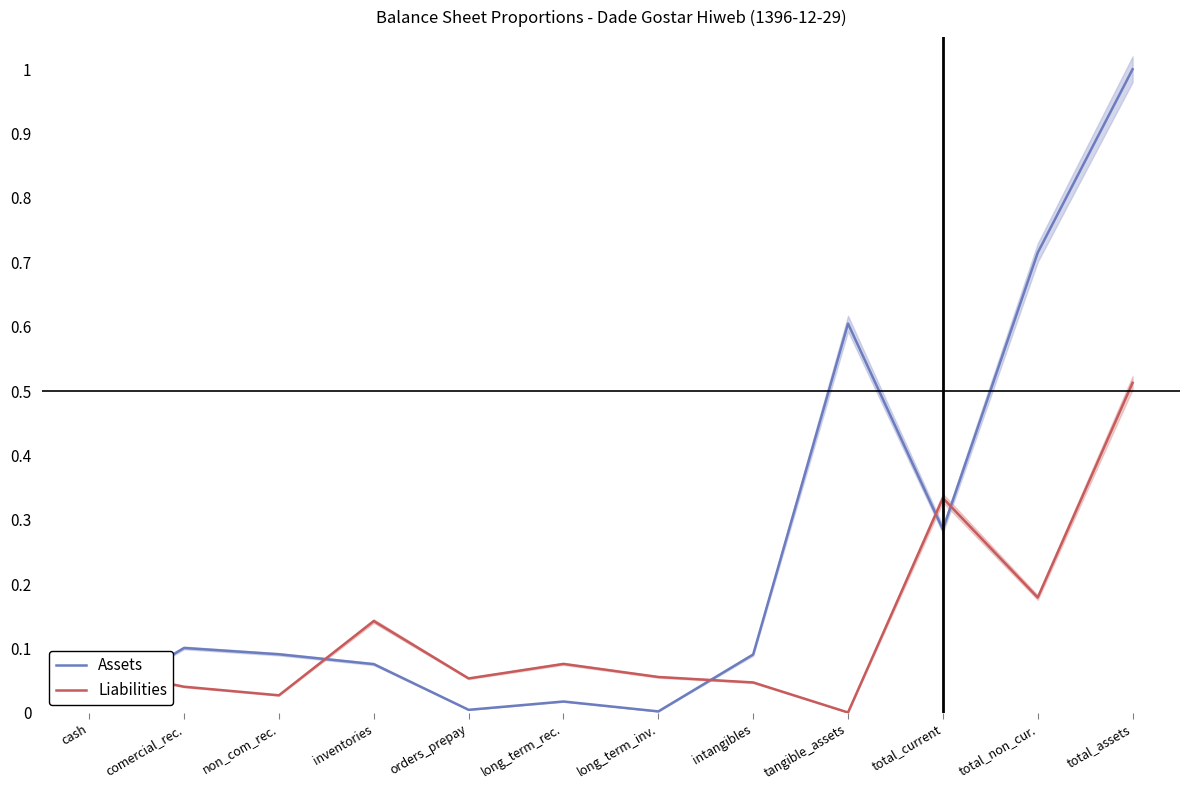

True or false: Assets has a value of 0.0 at long_term_rec..

True